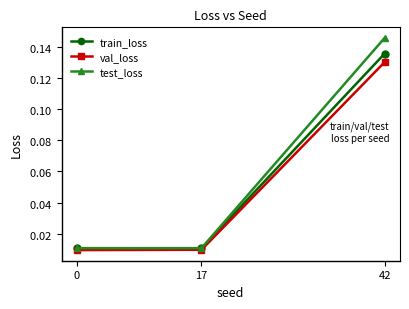

Reading left to right, what are all the values shown in this chart?

train_loss: 0.0	0.0	0.1
val_loss: 0.0	0.0	0.1
test_loss: 0.0	0.0	0.1